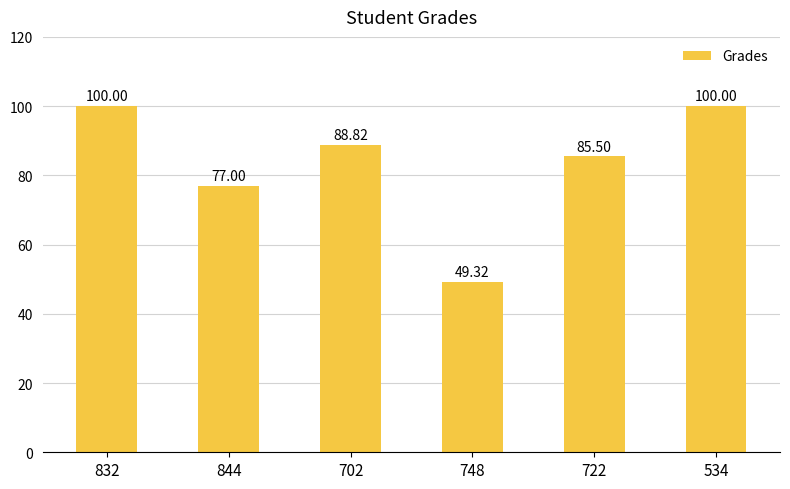

Reading right to left, transcribe all the data shown in this chart.

534=100.0	722=85.5	748=49.3	702=88.8	844=77.0	832=100.0